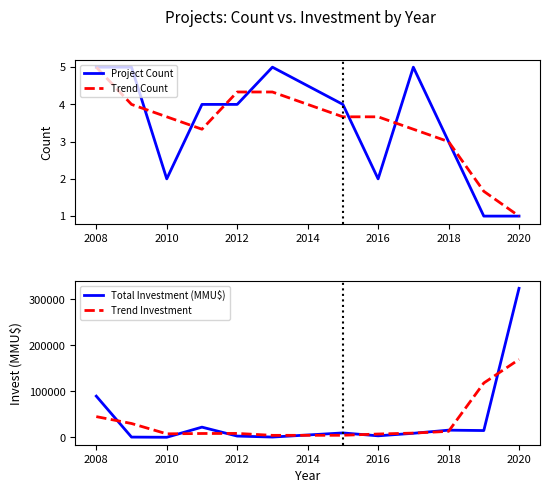

What is the average value of the Trend Investment series?

35338.0